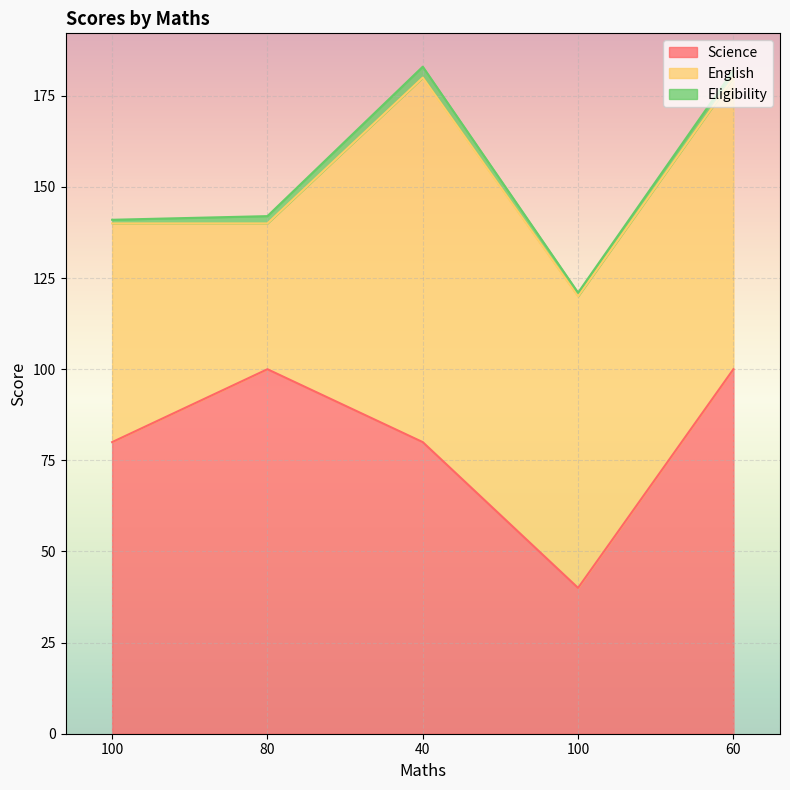

True or false: Science has more than 0 interior local peaks.

True